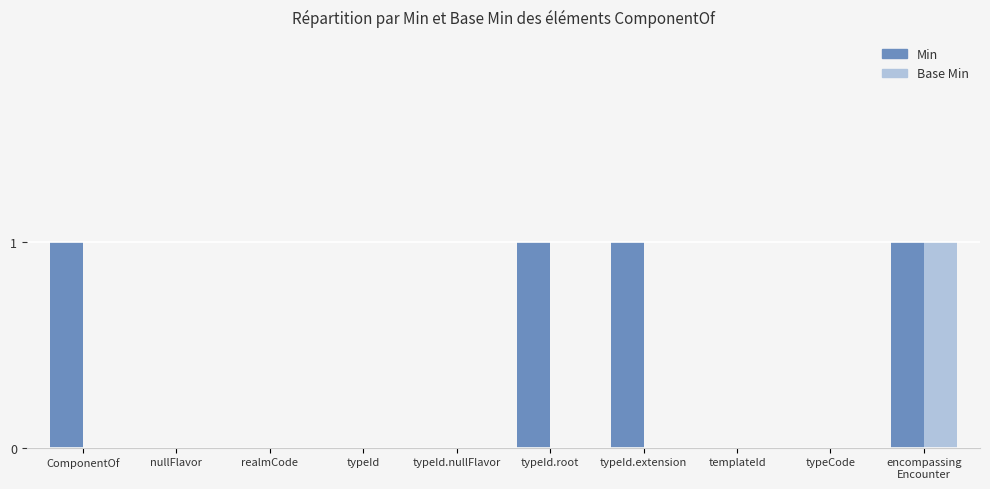

What is the sum of all Min values?

4